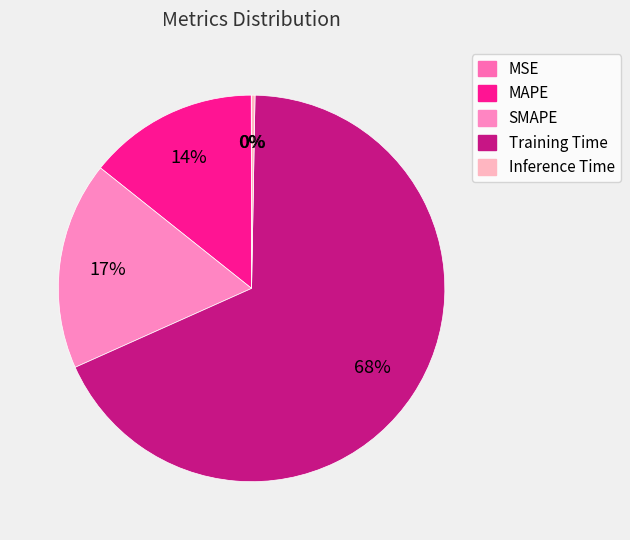

Is there any slice that represents more than half of the pie?

Yes